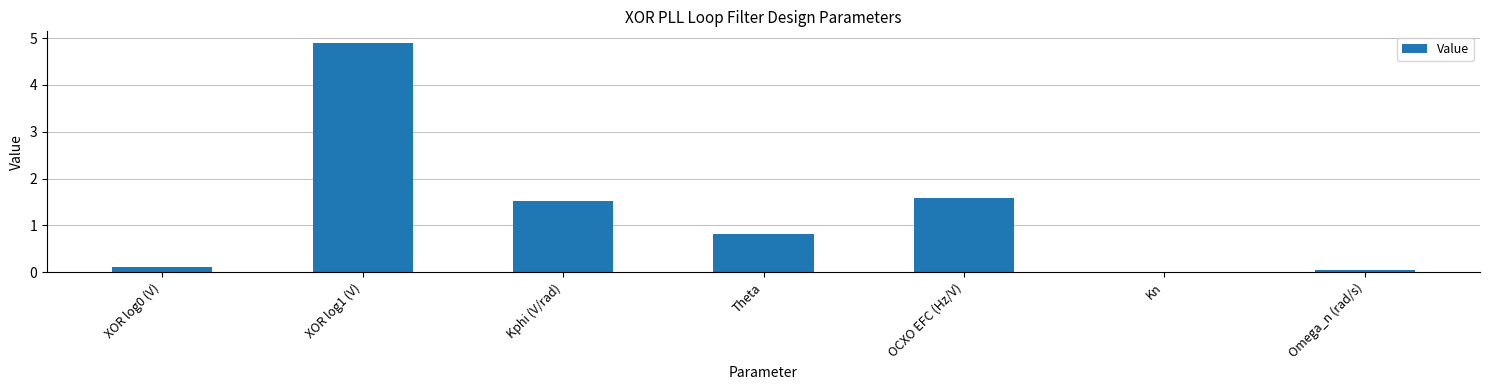

What is the sum of all values?

9.0